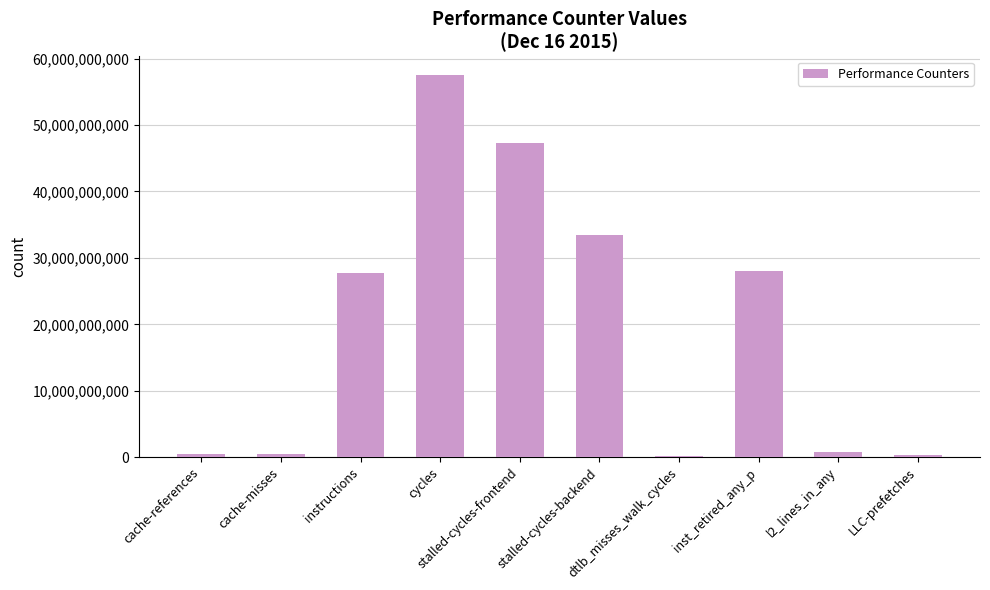

True or false: the data shows 28049404100 at inst_retired_any_p.

True